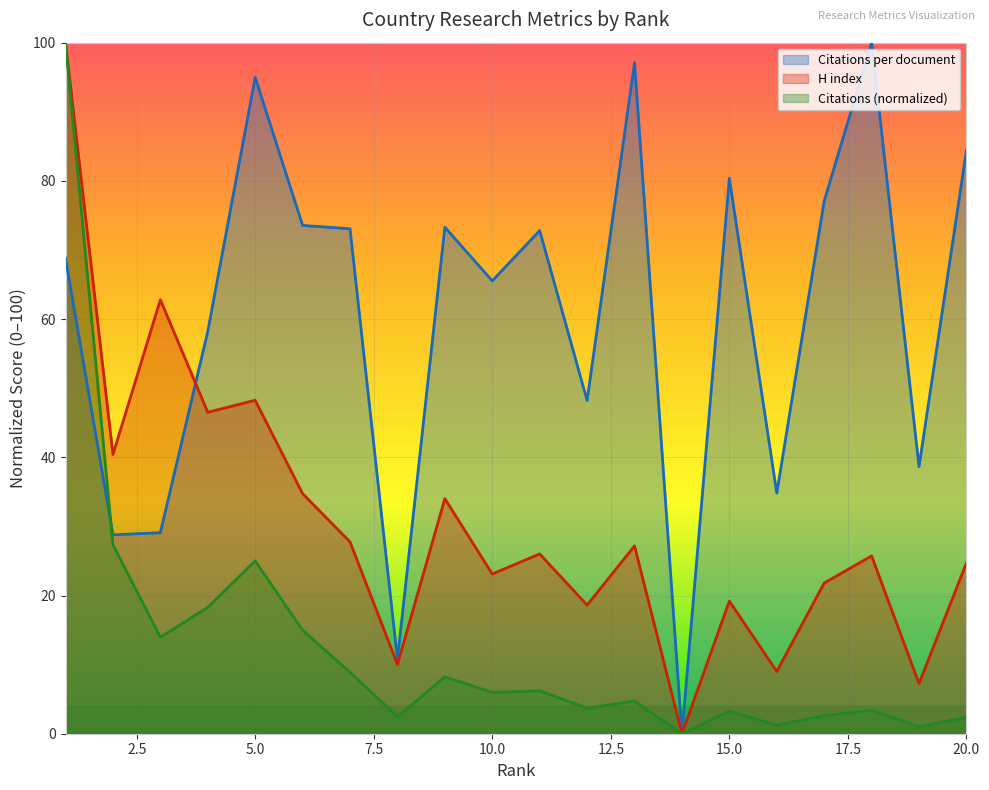

How many values in the H index series exceed 26?

10